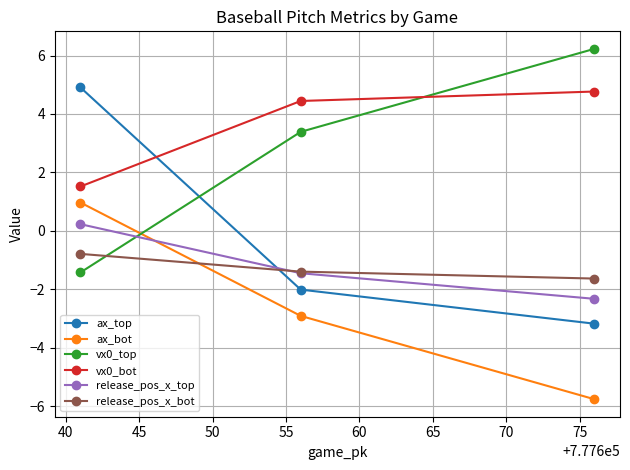

What is the greatest value displayed?

6.2